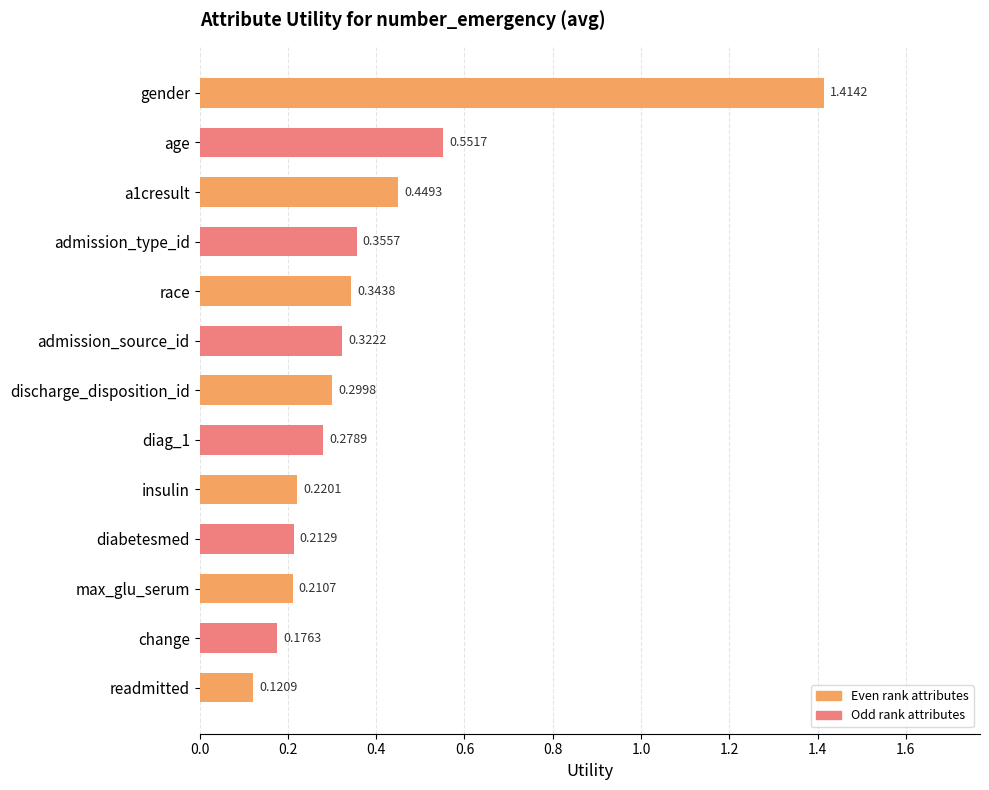

Which category has the highest value across all series?

gender